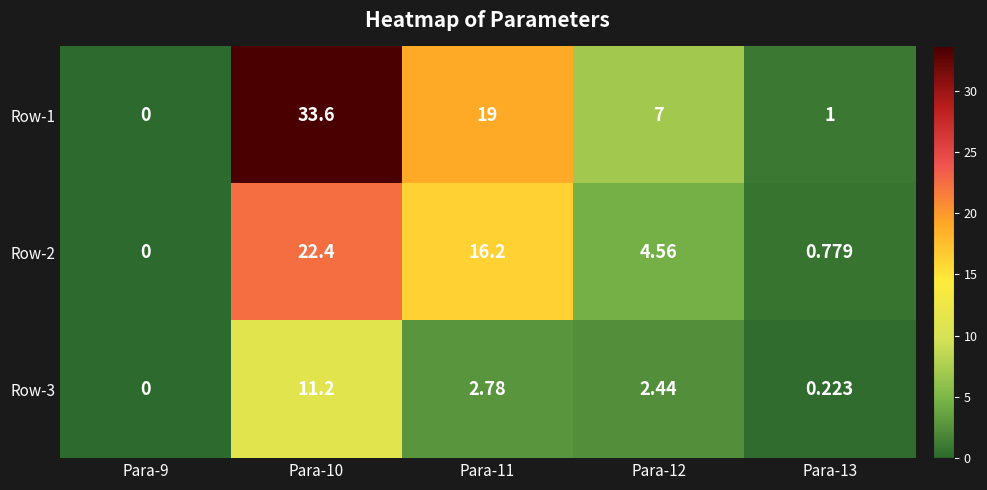

What is the greatest value displayed?

33.6